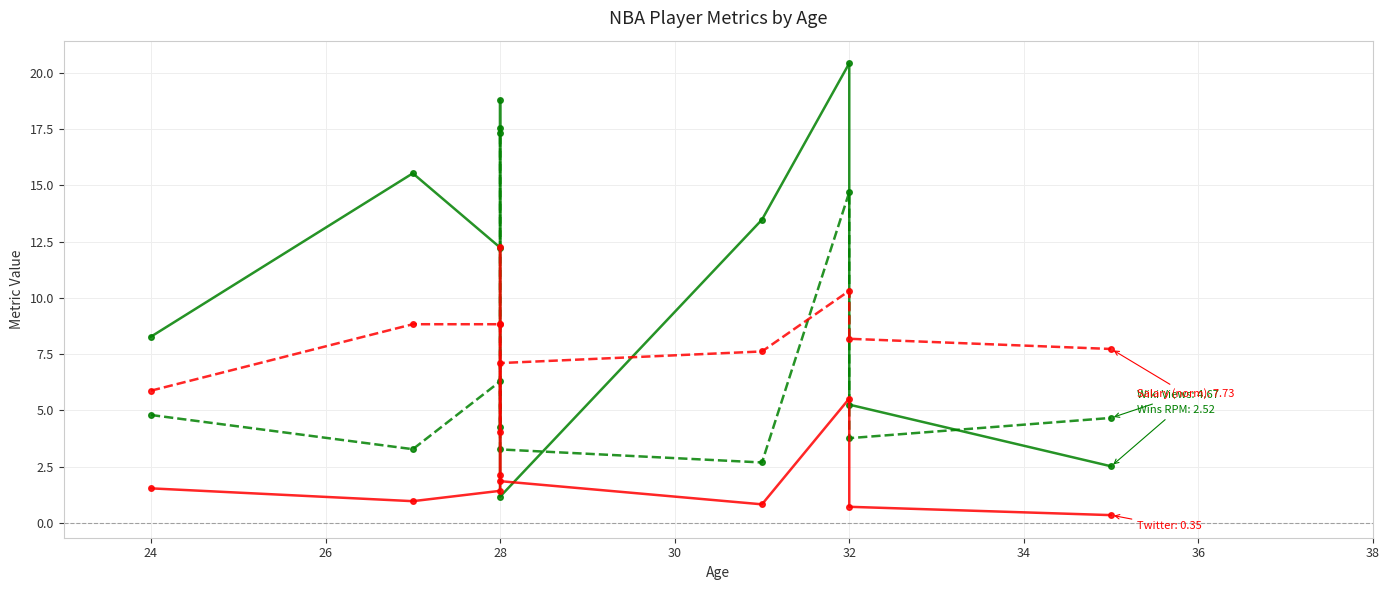

What is the lowest value of the Twitter Favs (1K) series?

0.3